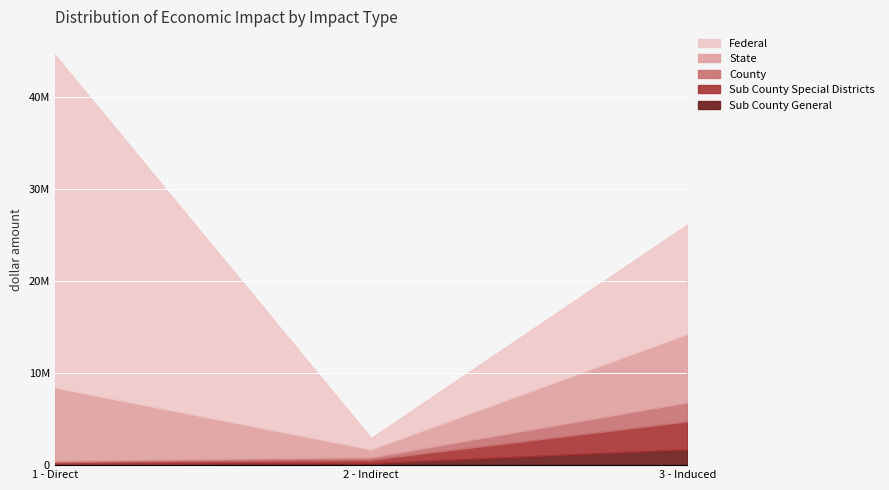

Reading left to right, extract all data points from this chart.

Sub County General: 105017.4	215097.9	1714133.9
Sub County Special Districts: 231709.6	379254.3	3024848.8
County: 151364.9	260294.0	2075630.5
State: 7942684.1	866338.8	7444747.2
Federal: 36118803.1	1228661.3	11862371.1